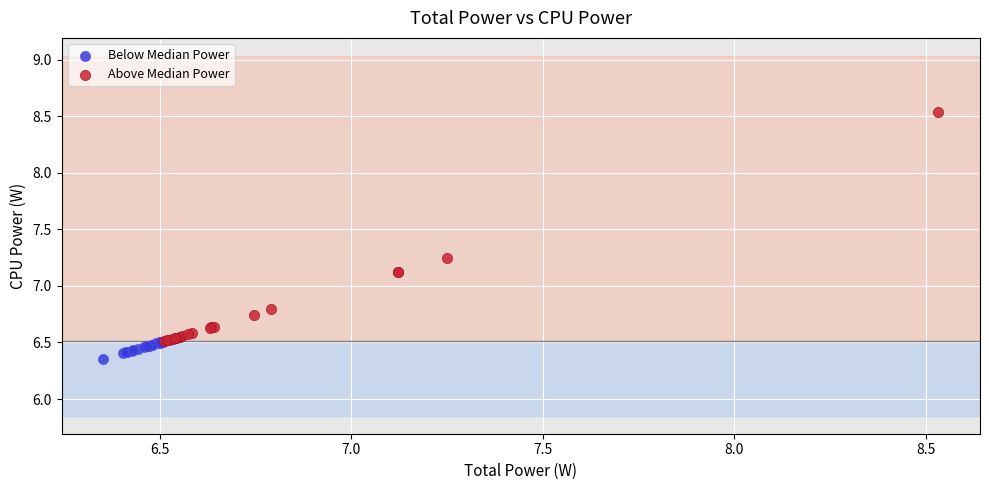

Which series contains the highest Y value?

Above Median Power